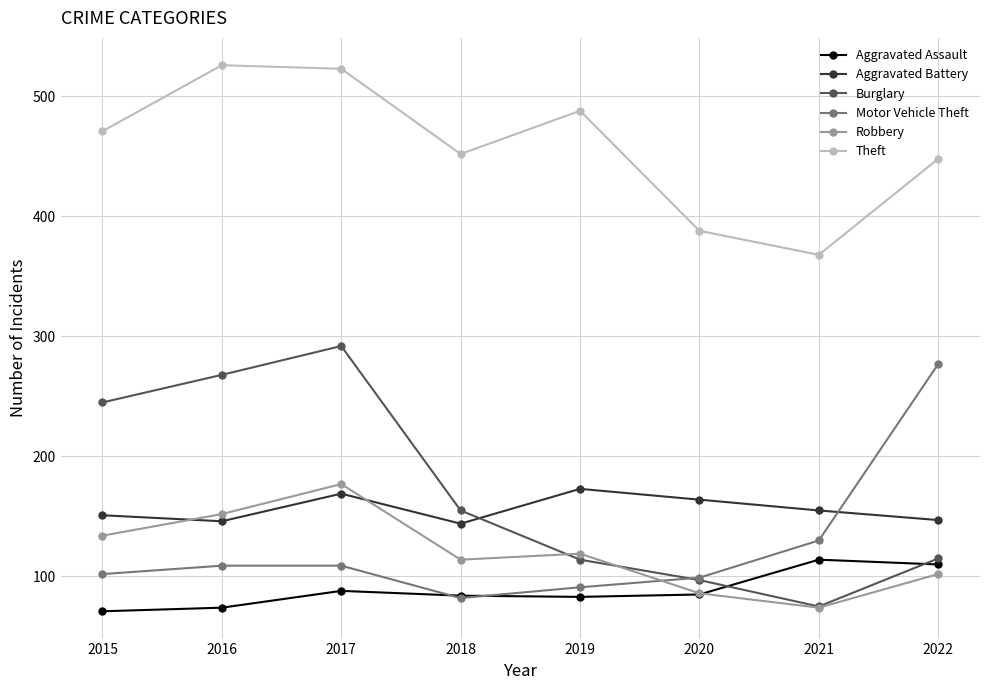

What is the maximum value shown in the chart?

526